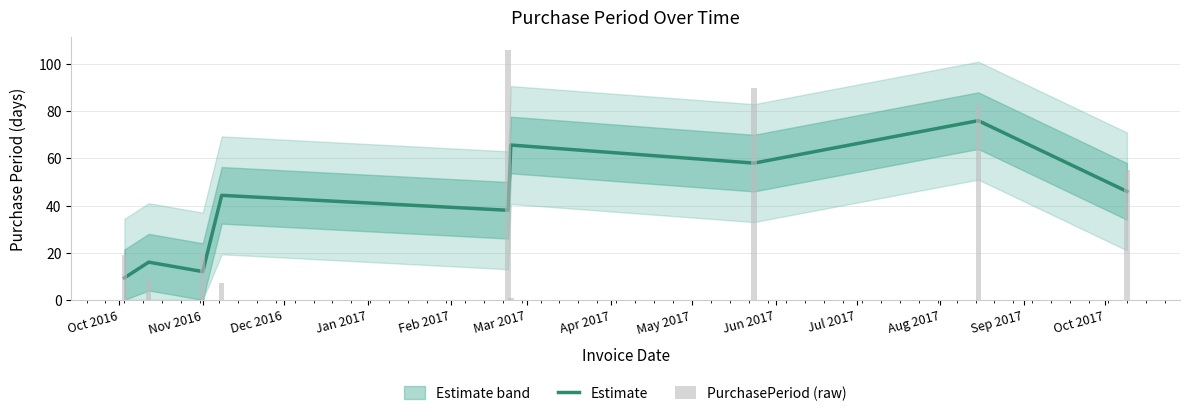

What is the value of the Estimate bar at the 9th from the left?

46.0